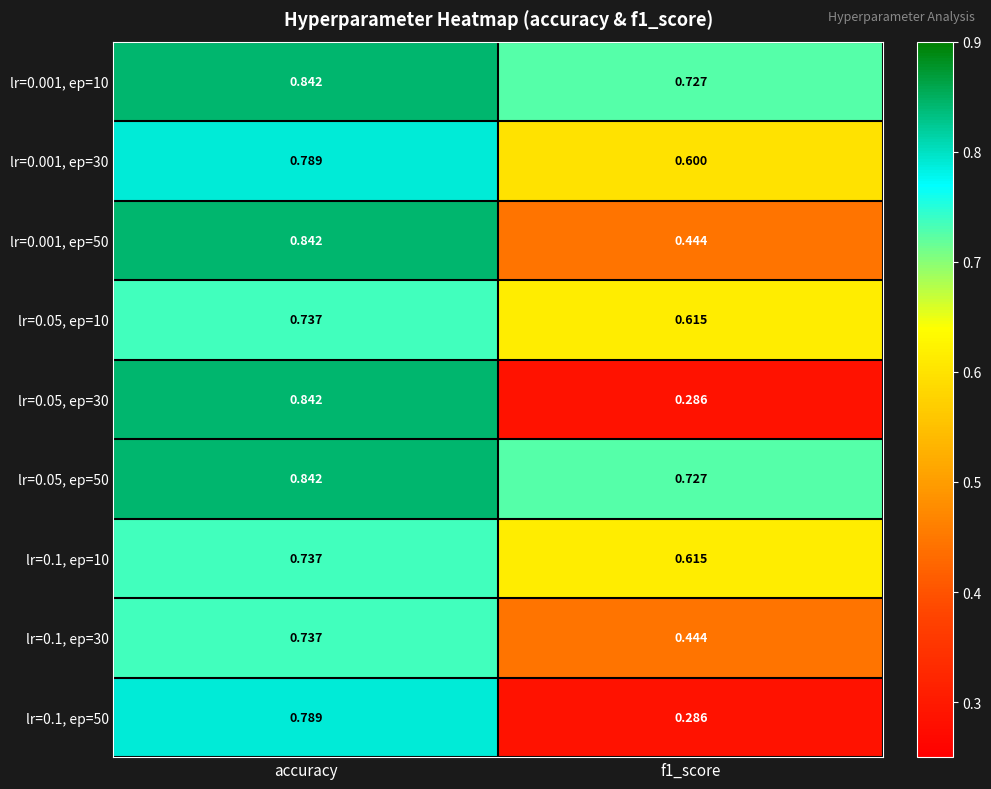

Which category has the highest value in the lr=0.001, ep=10 series?

accuracy